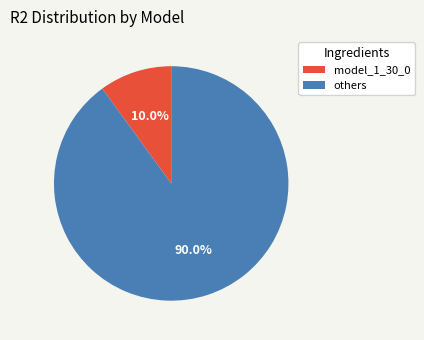

Is there any slice that represents more than half of the pie?

Yes